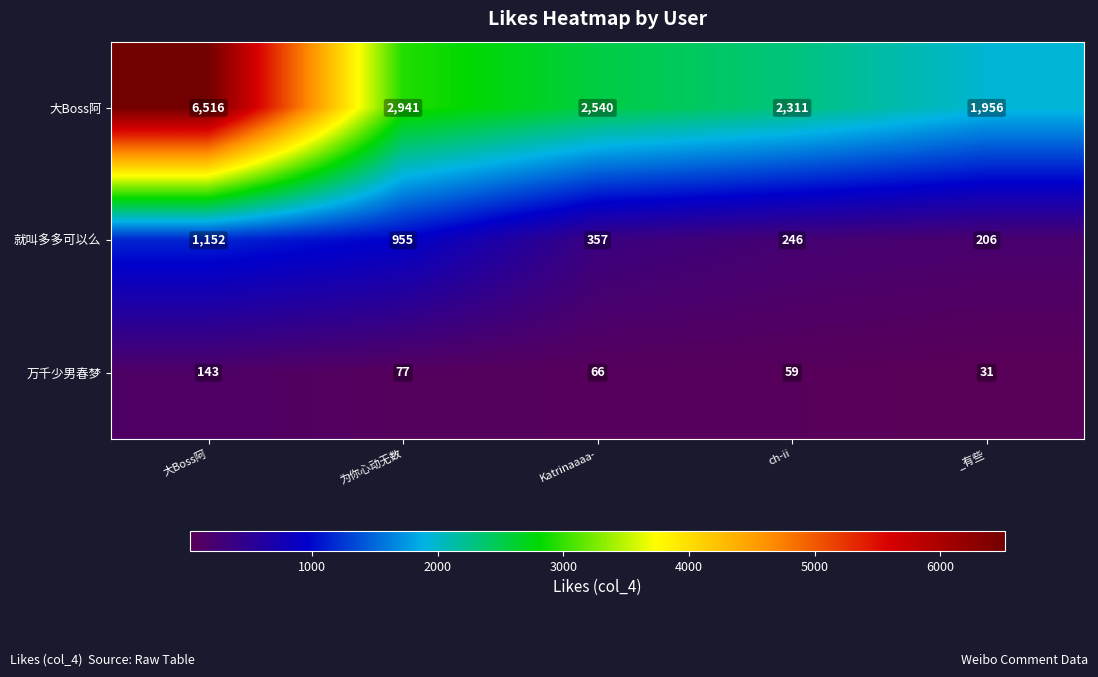

What is the difference between the second highest and minimum values in the 就叫多多可以么 series?

749